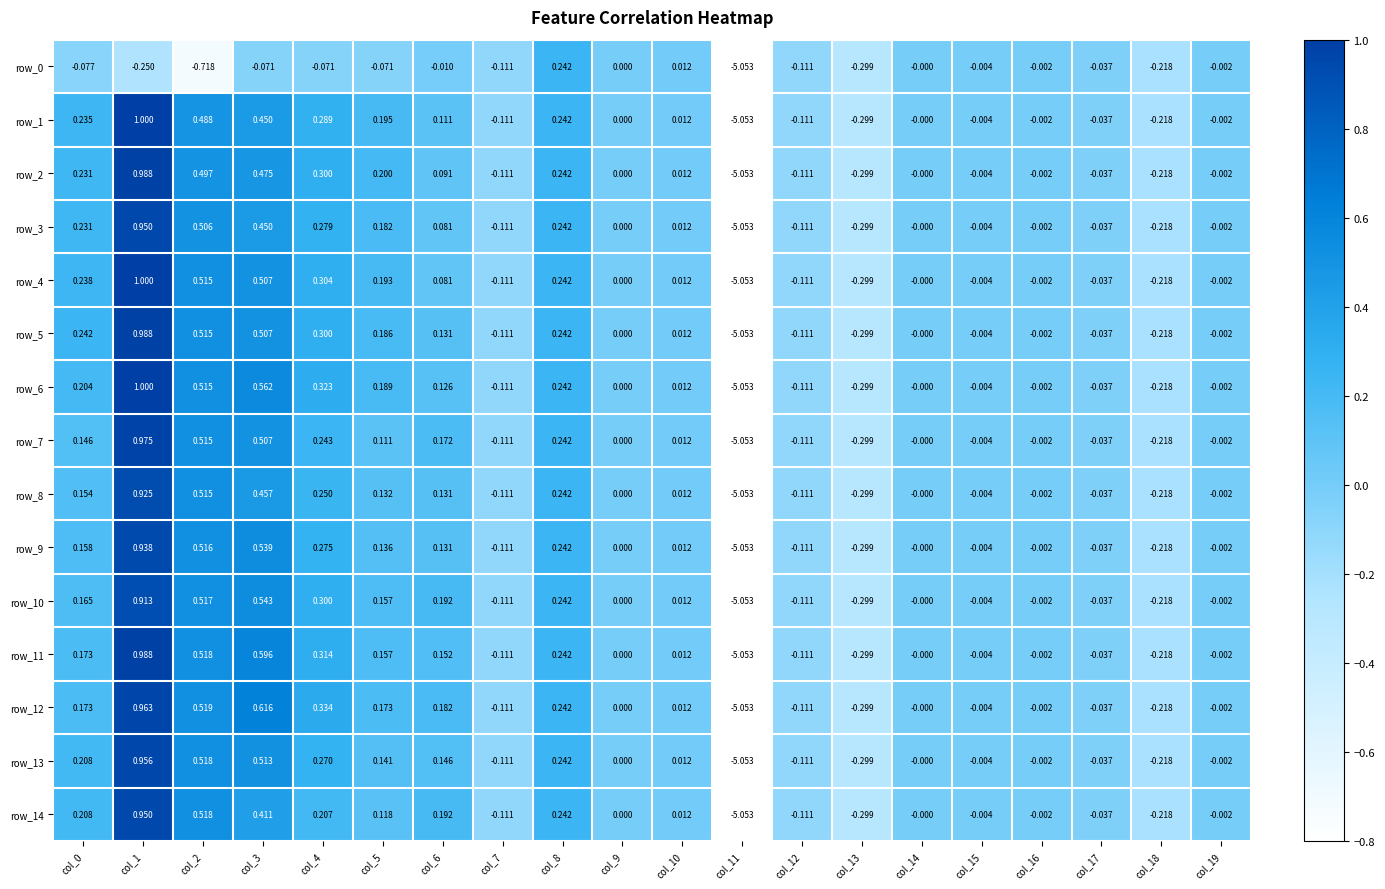

The row_8 series shows 0.2 at col_4. True or false?

True